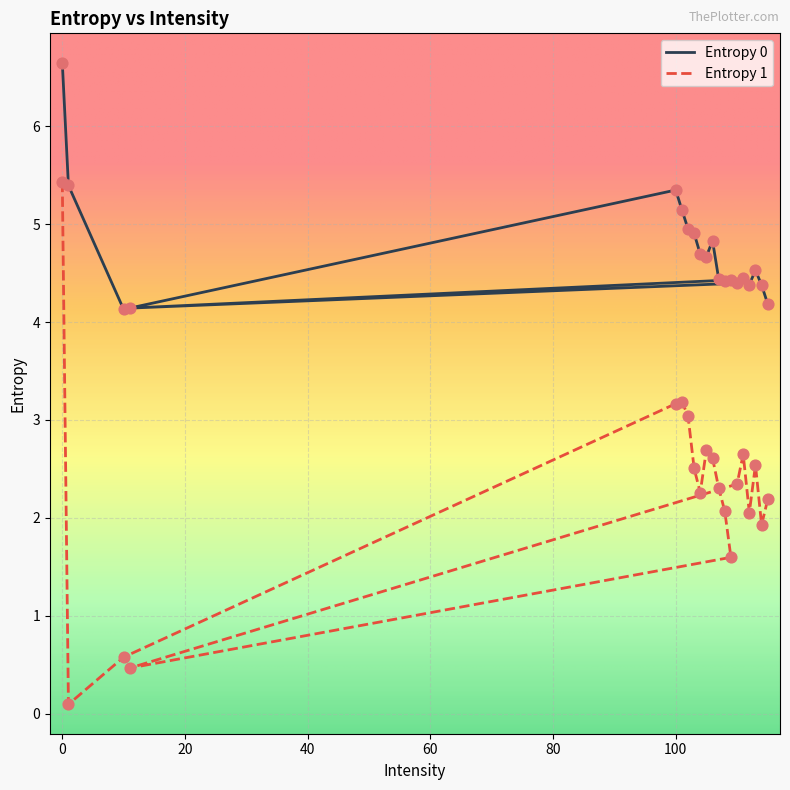

Which series contains the lowest Y value?

Entropy 1